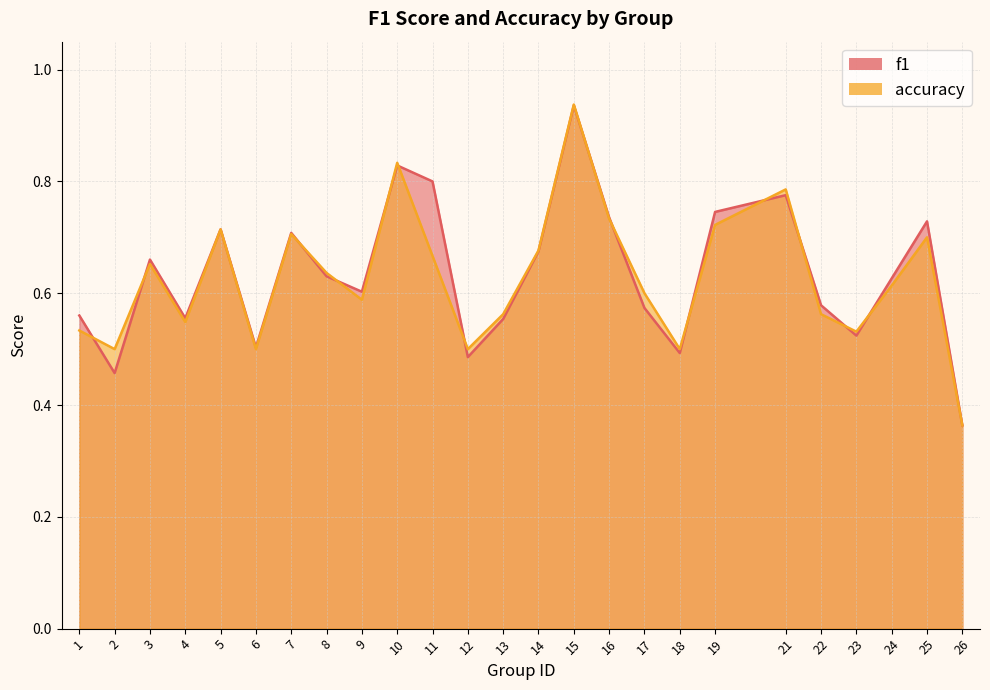

Count the accuracy values in the range 0 to 1.

25